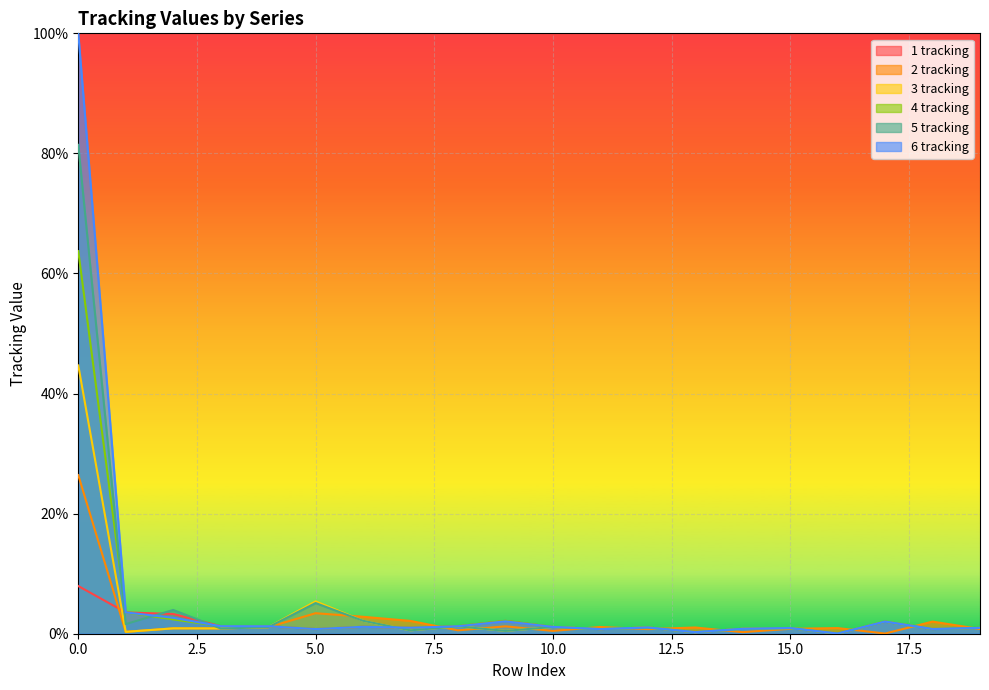

What is the spread (max minus min) of values at 2?

3.1